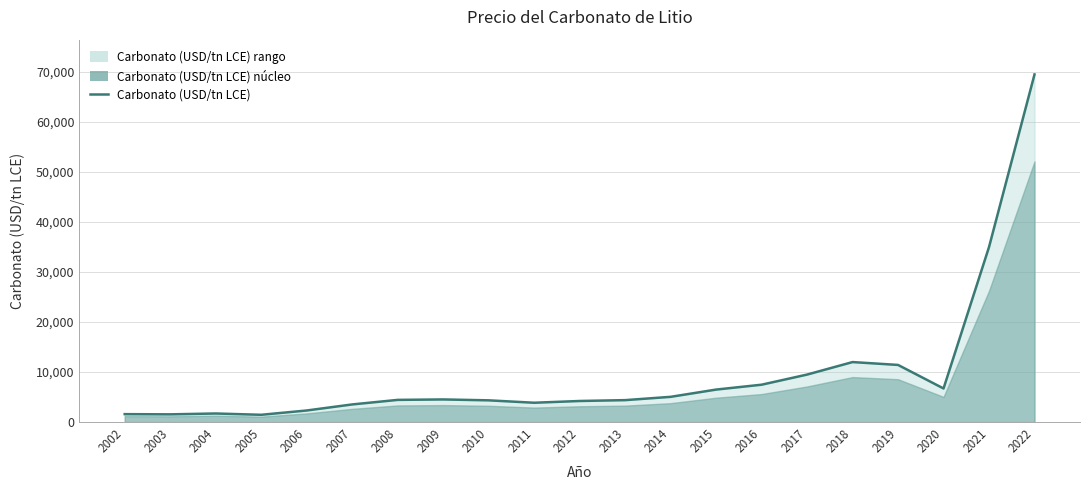

Does the chart have visible grid lines?

Yes